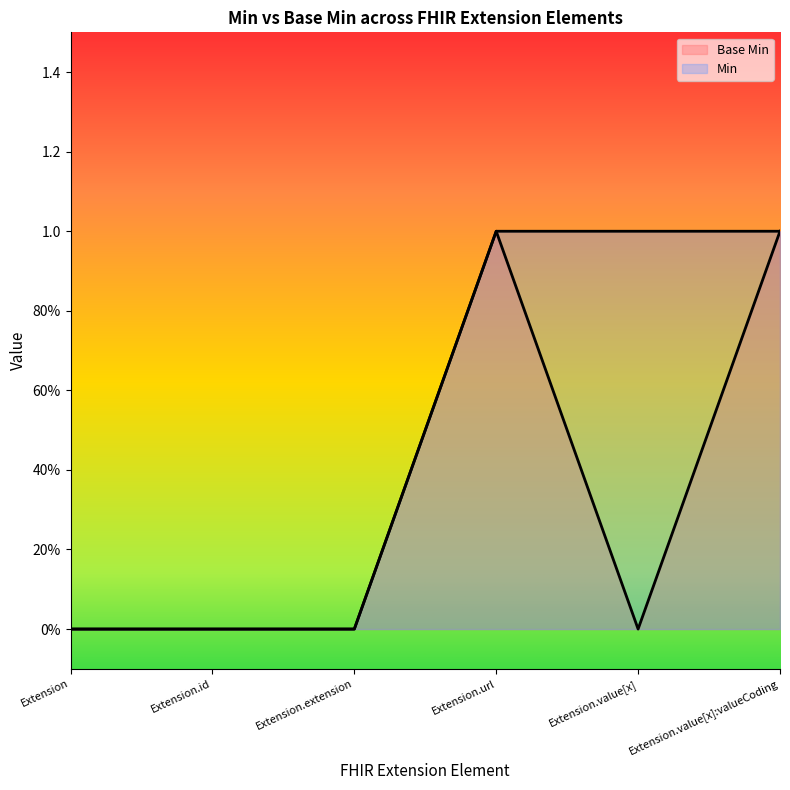

Where is the first local minimum?

Extension.value[x]